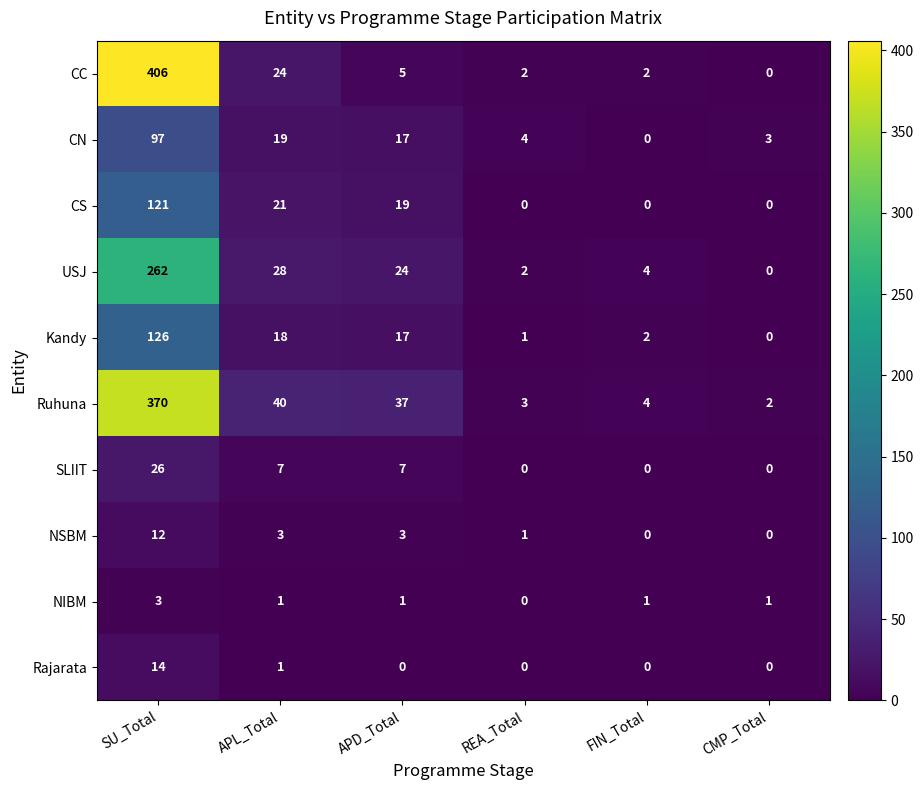

What is the highest value of the NIBM series?

3